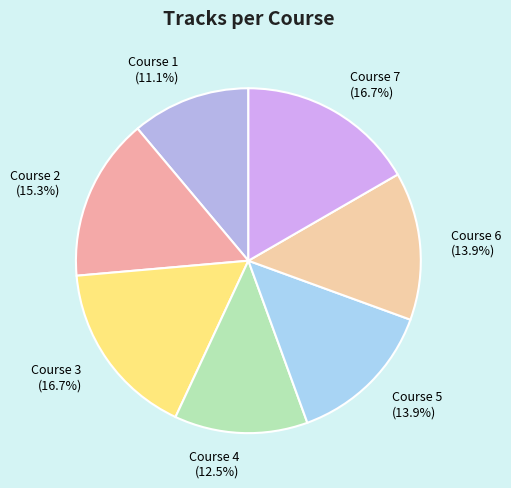

To the nearest percent, what is the combined percentage of Course 7 and Course 3?

33%